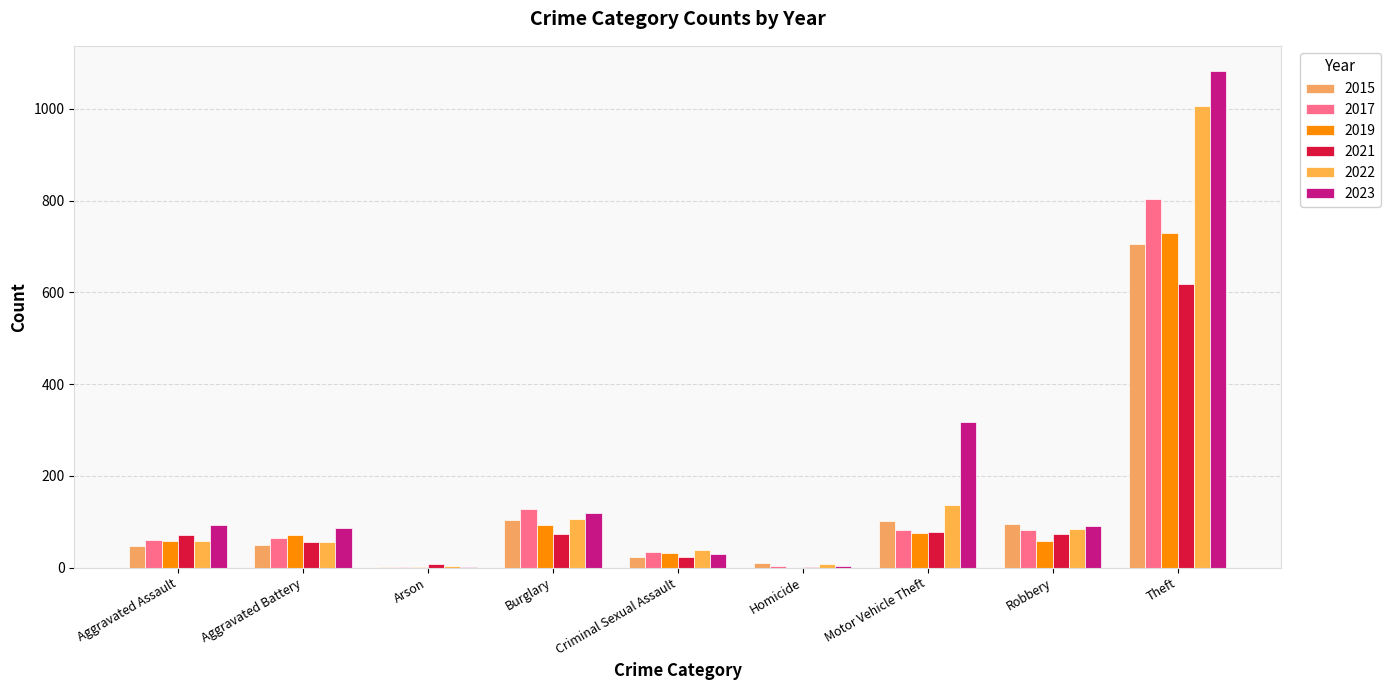

At Arson, list the series in order from smallest to largest.

2015, 2017, 2019, 2023, 2022, 2021